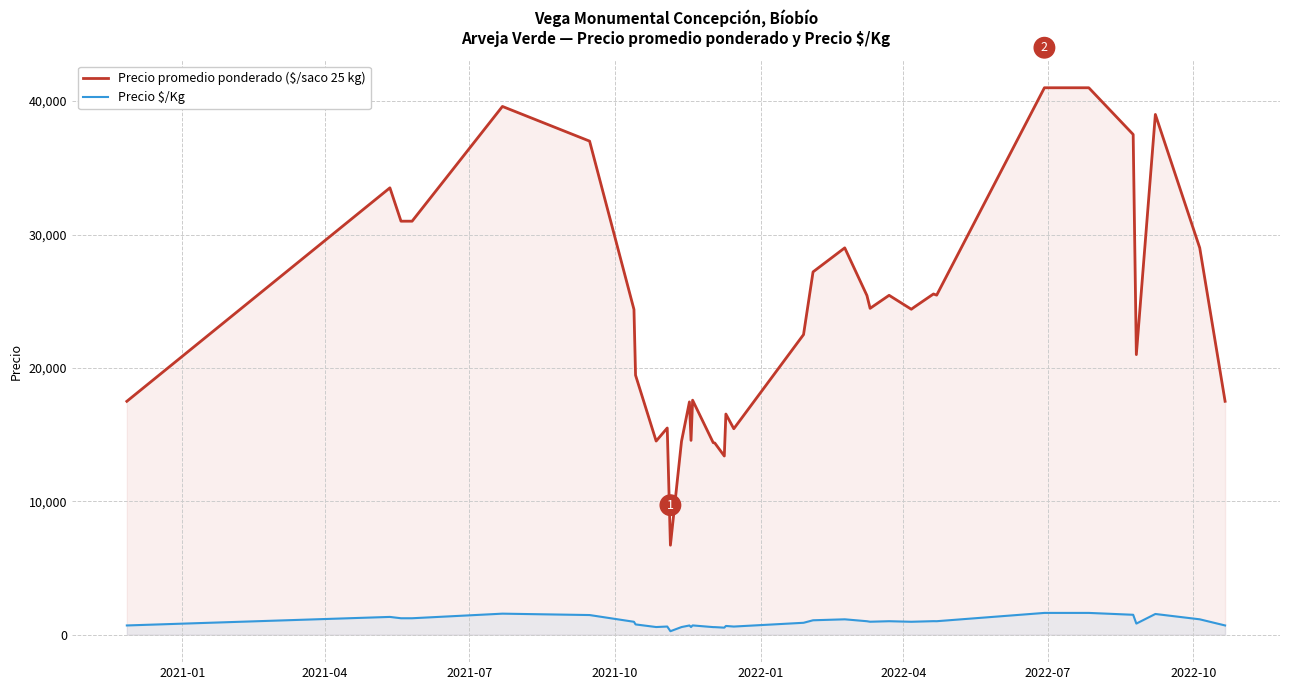

Which series has the largest total across all categories?

Precio promedio ponderado ($/saco 25 kg)